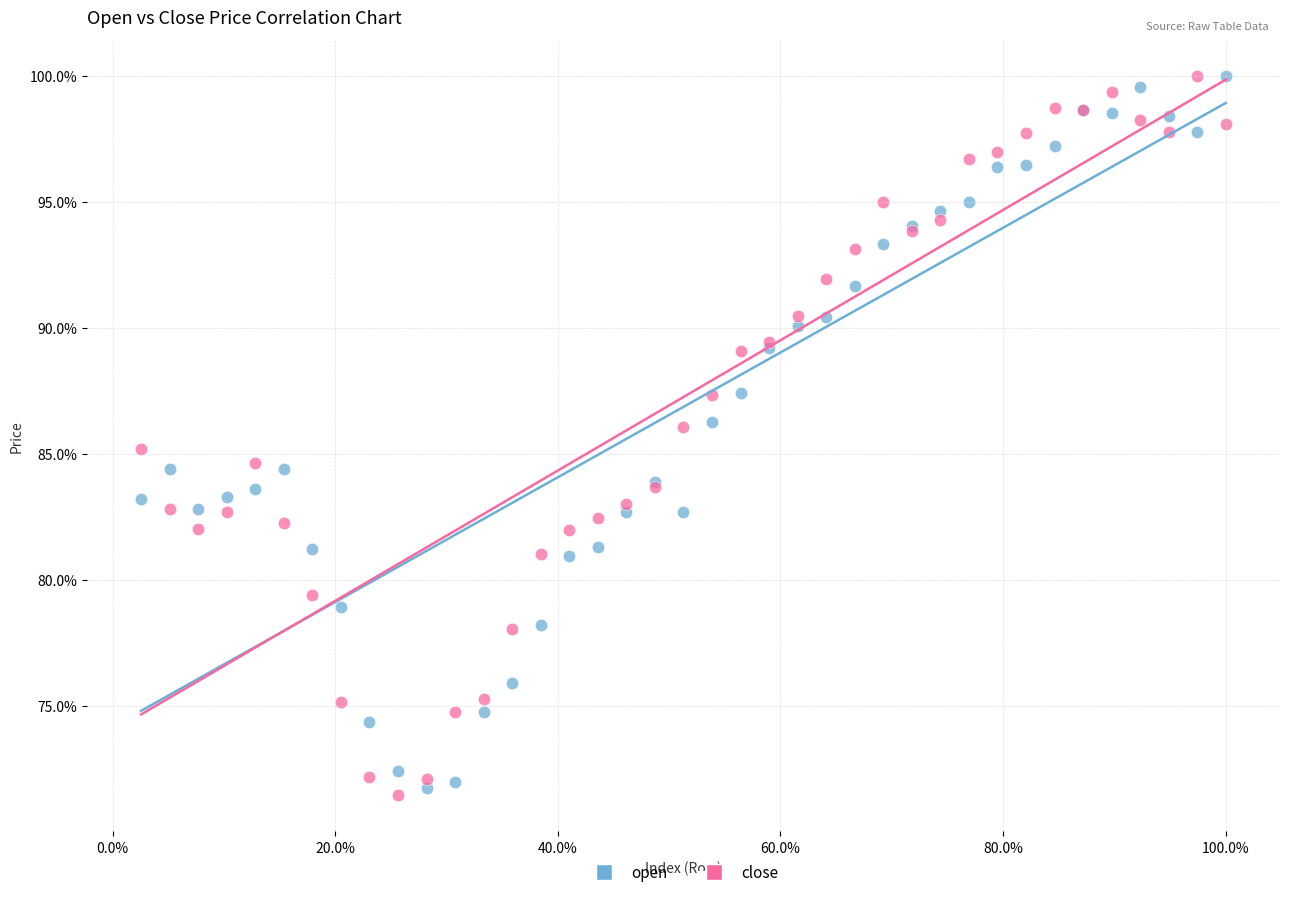

What are all the series names shown in the legend?

open, close